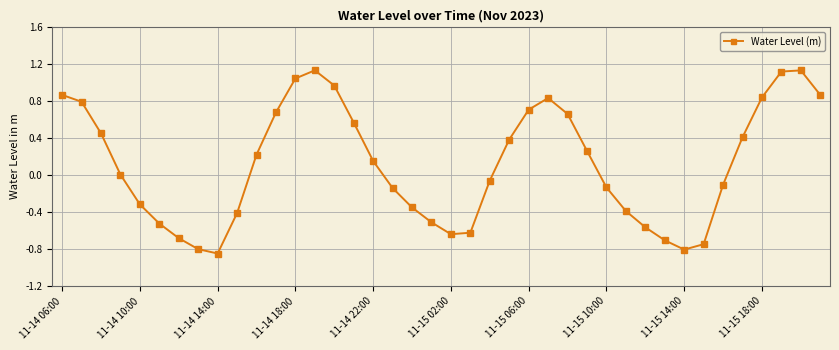

What is the sum of all values?

4.7